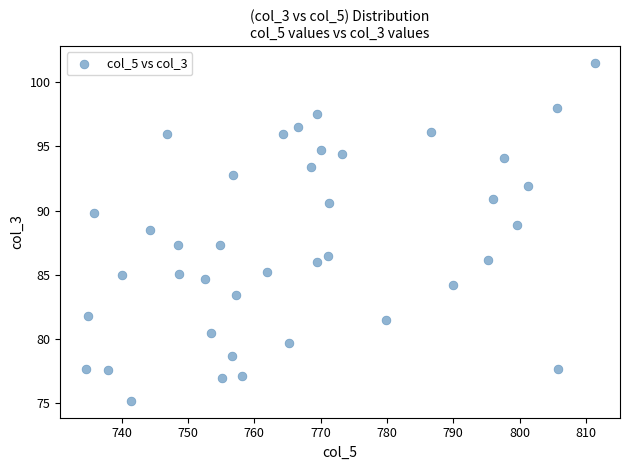

What is the range of X values (max minus min)?

76.7